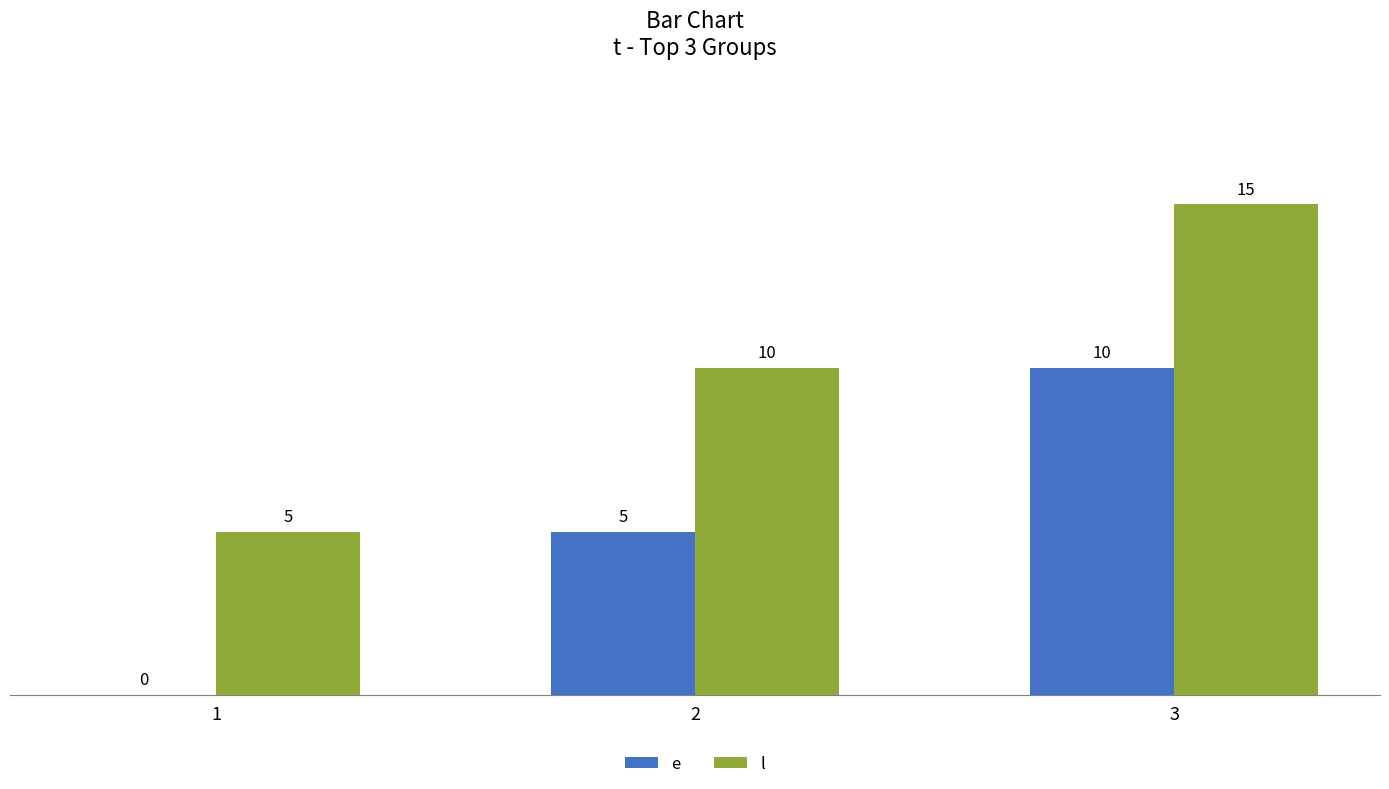

What is the difference between the l values at 2 and 1?

5